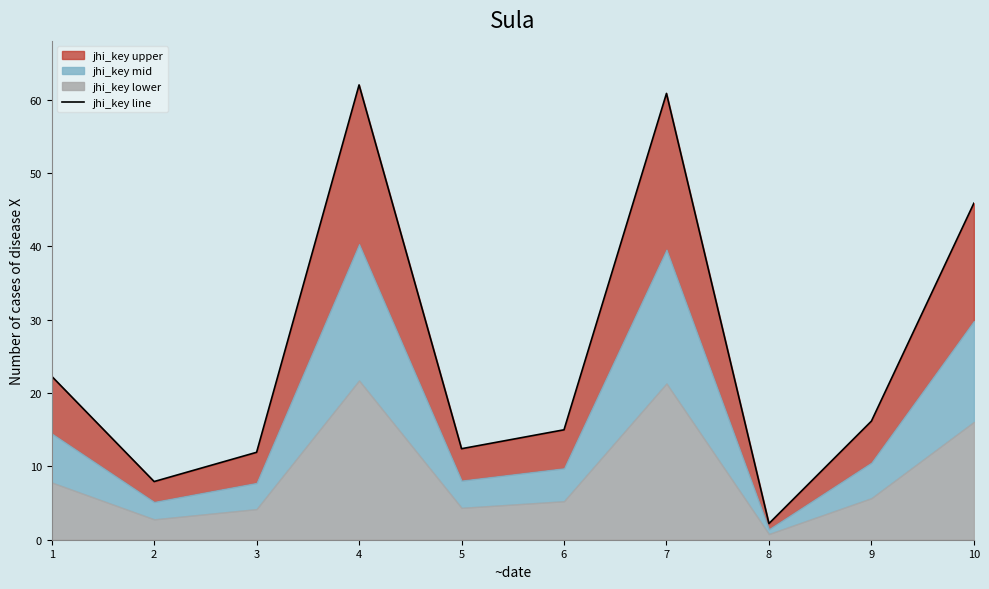

How many points are lower than both their immediate neighbors (excluding endpoints)?

3